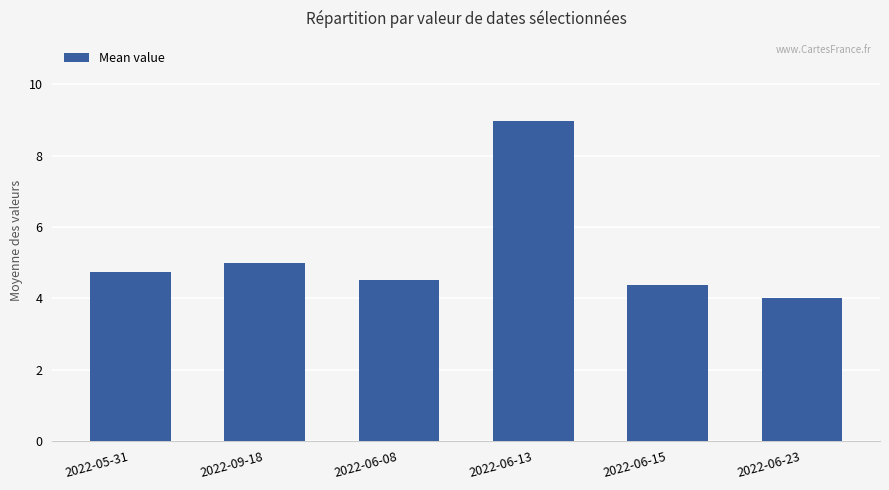

What is the ratio of the value at 2022-09-18 to the value at 2022-06-08?

1.1